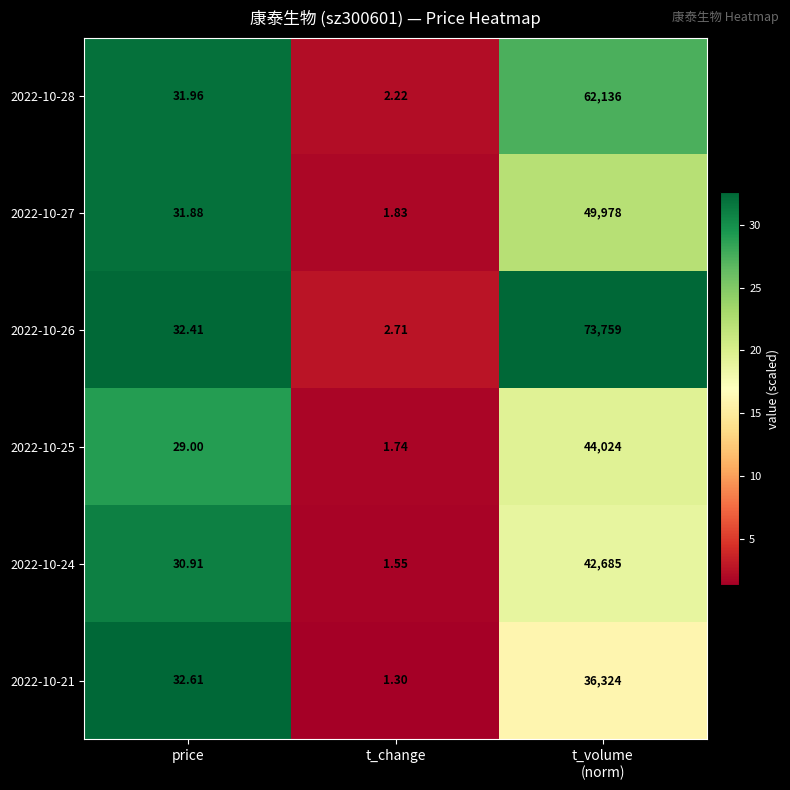

How many data points does each series have?

3